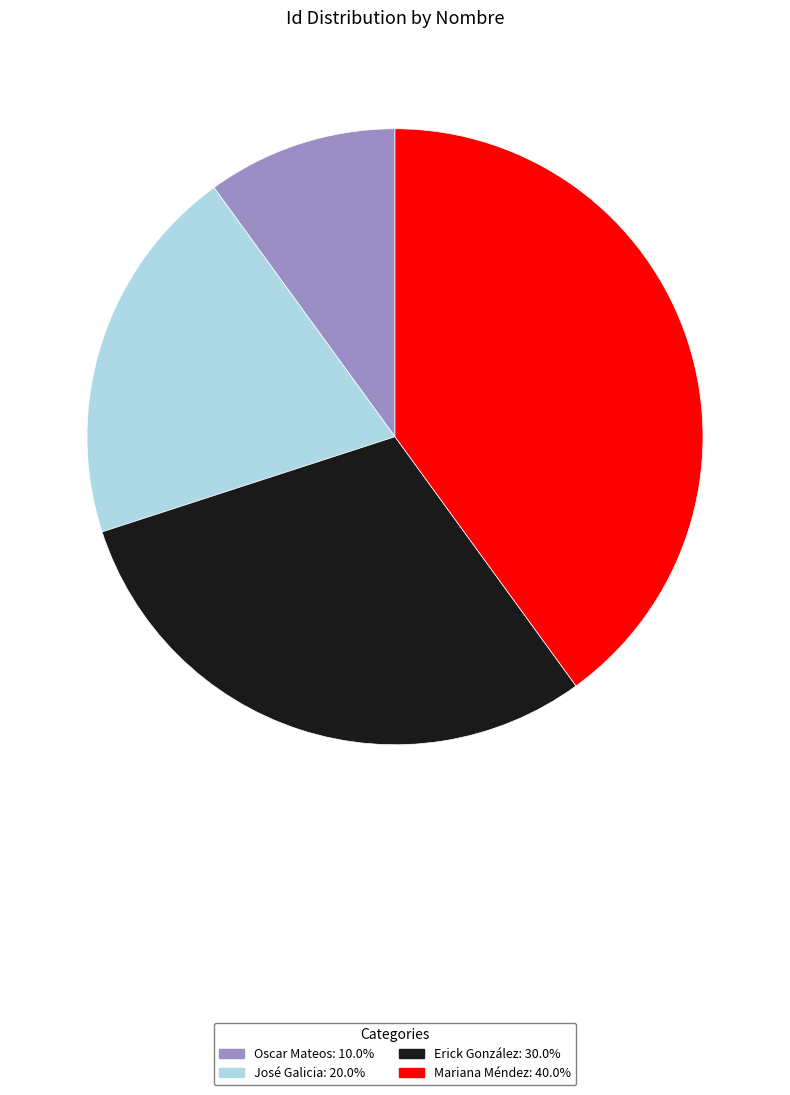

Is it true that José Galicia is 9% of the pie?

False